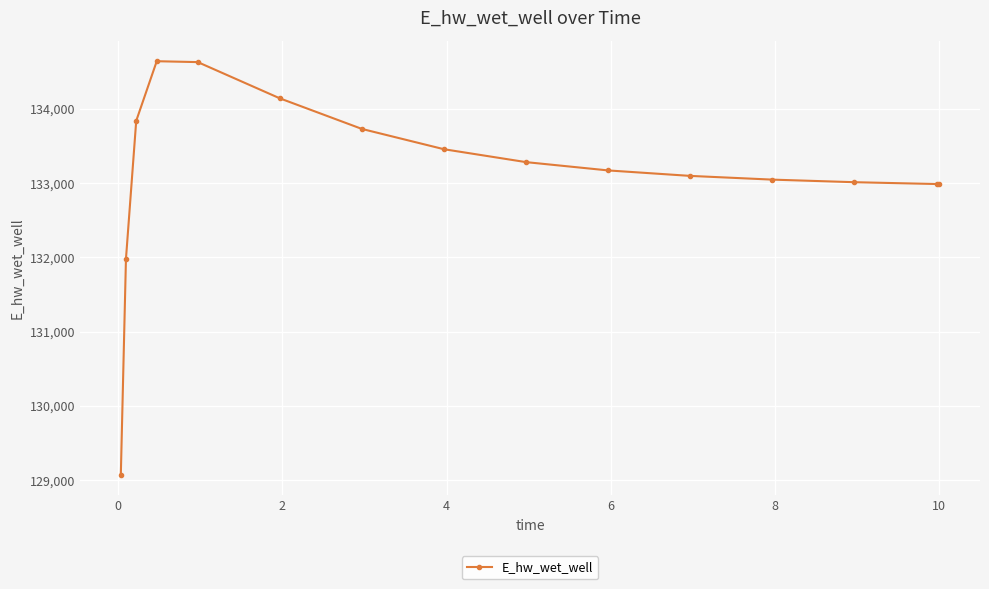

What is the value of the 7th point from the left?

133731.3